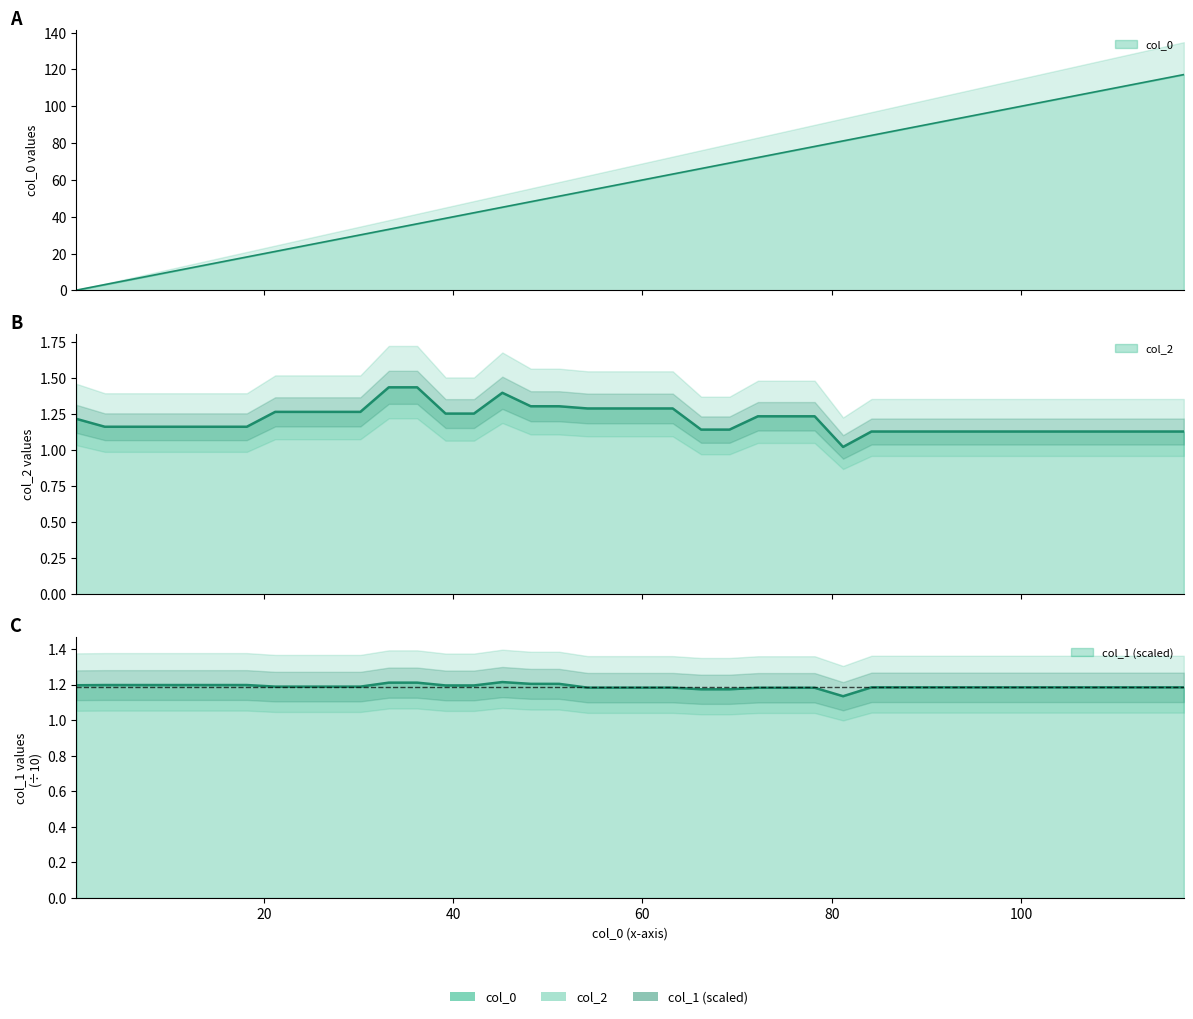

What are all the series names shown in the legend?

col_0, col_2, col_1